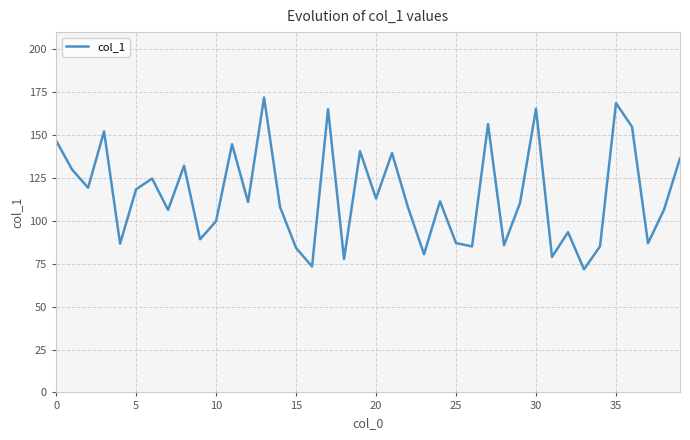

What is the greatest value displayed?

171.9